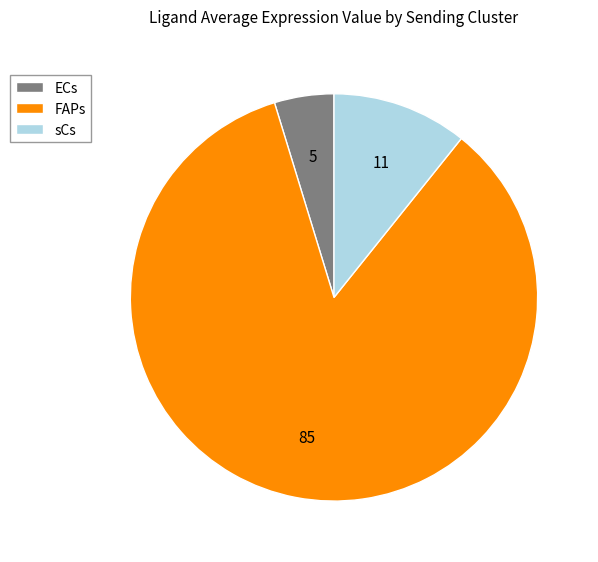

Which category has the biggest portion of the pie?

FAPs